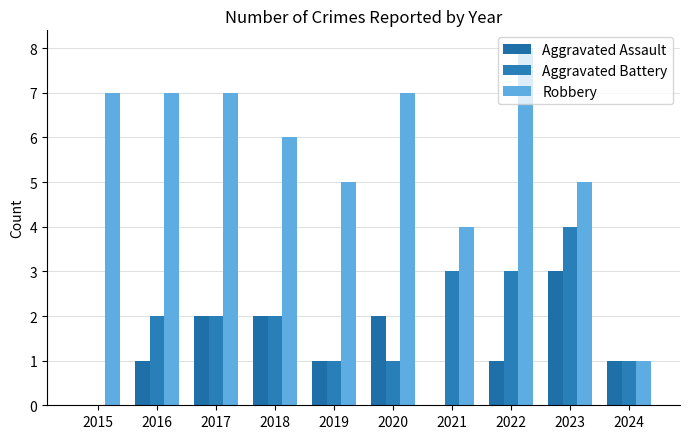

True or false: Aggravated Battery has a value of 1 at 2021.

False